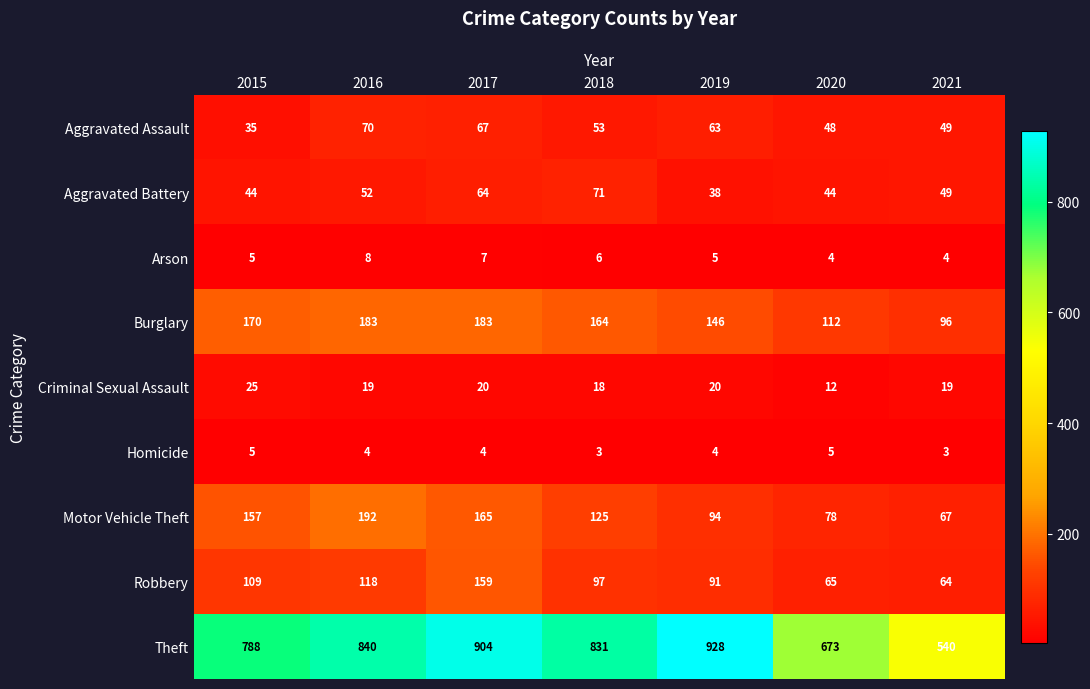

What is the sum of the Aggravated Assault values at 2020 and 2018?

101